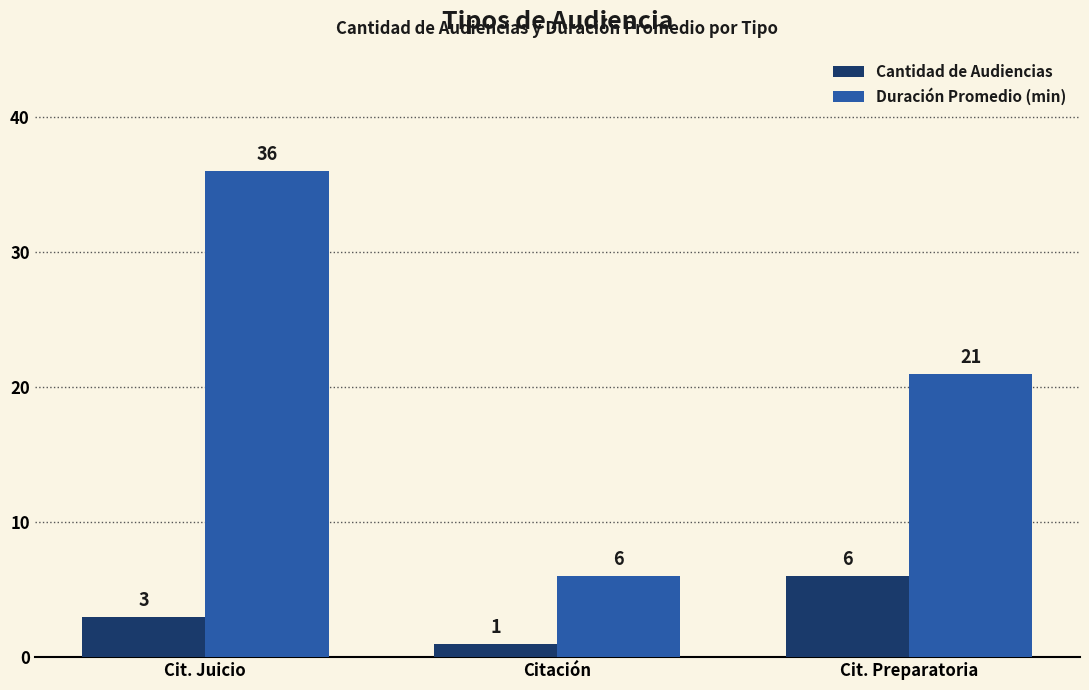

What is the minimum value for Duración Promedio (min)?

6